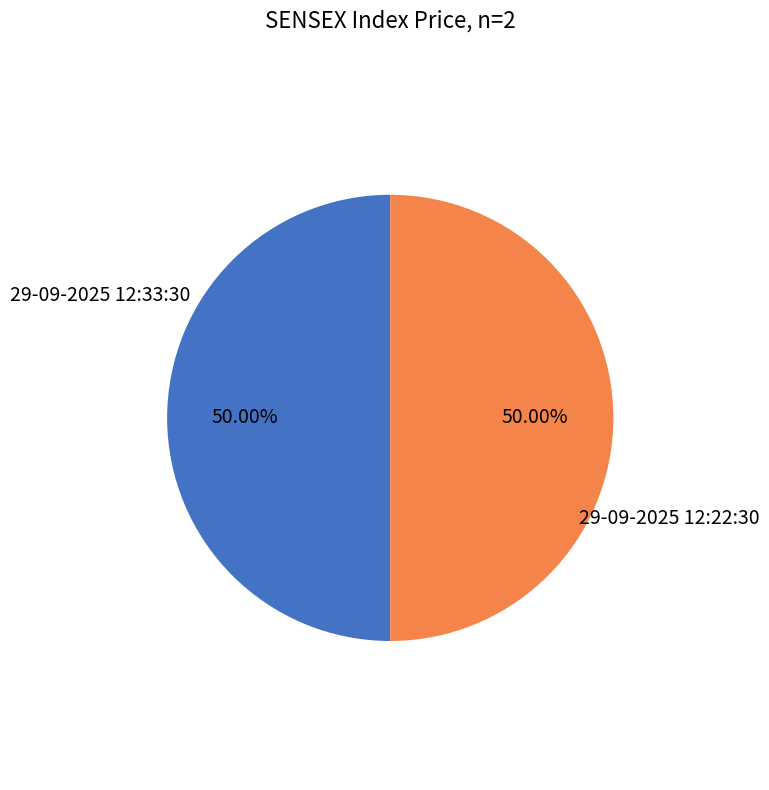

Count the number of slices in the pie.

2